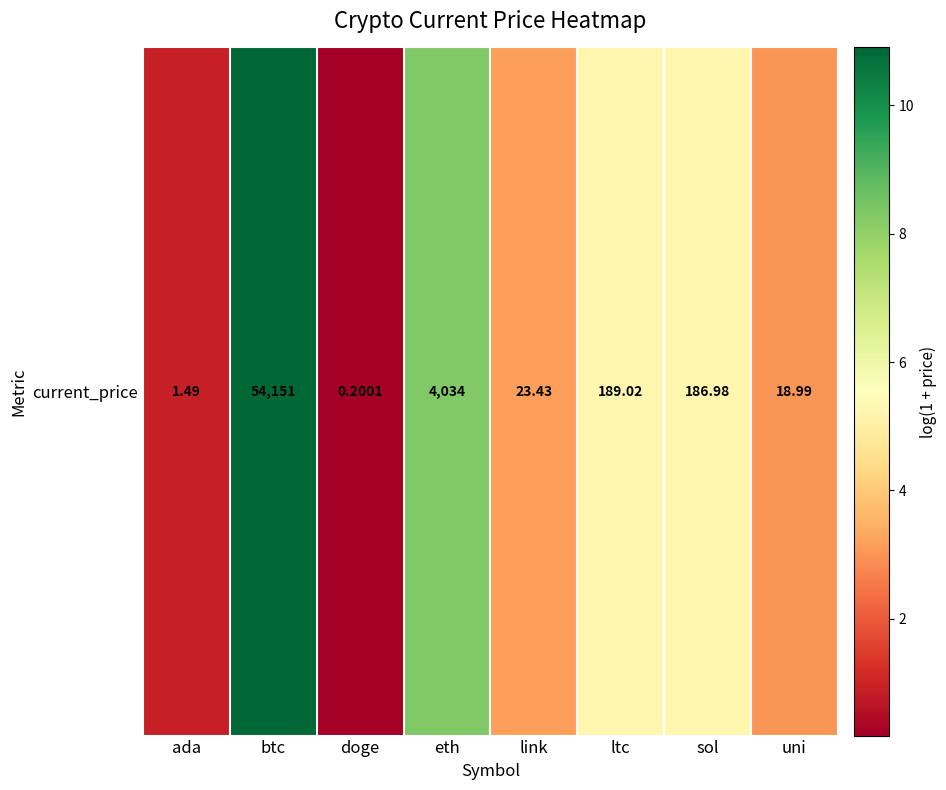

What is the minimum value shown in the chart?

0.2